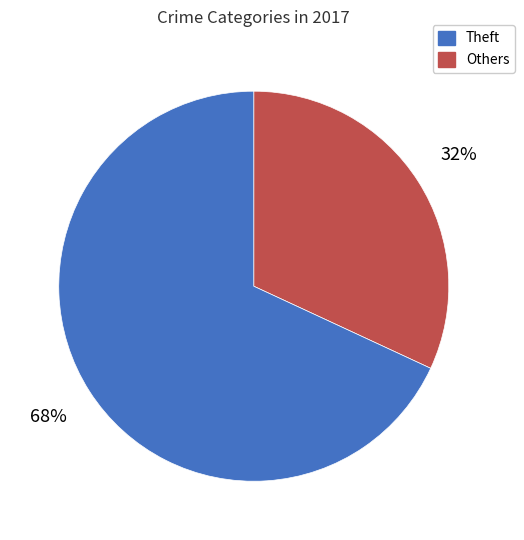

Does any single category account for the majority?

Yes